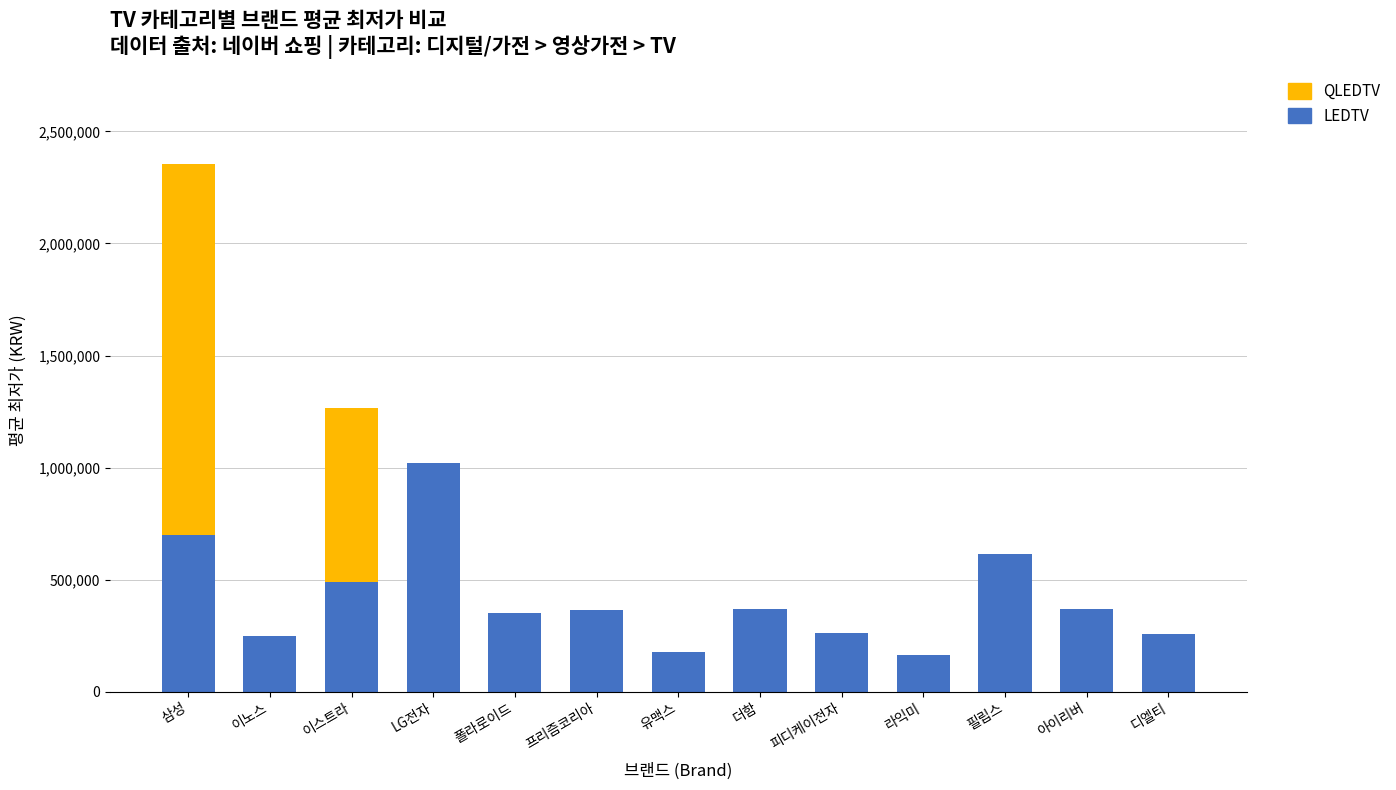

What is the approximate value of LEDTV at 유맥스?

179000